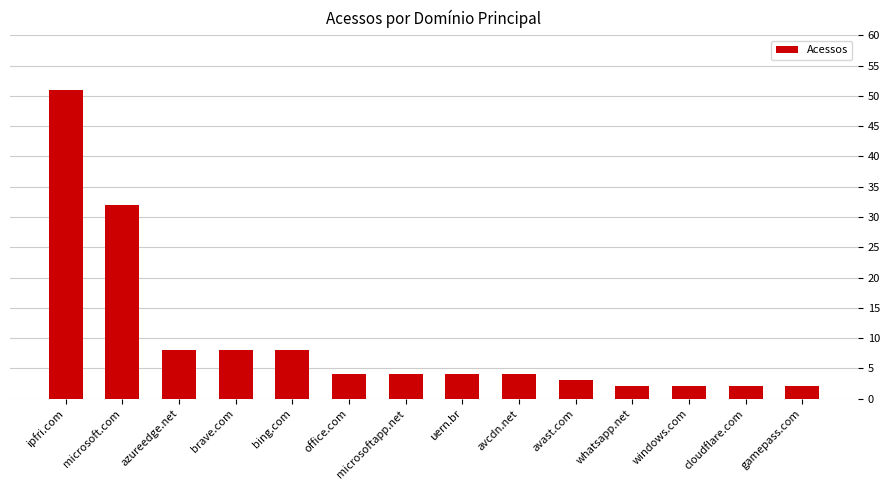

Reading right to left, transcribe all the data shown in this chart.

gamepass.com=2	cloudflare.com=2	windows.com=2	whatsapp.net=2	avast.com=3	avcdn.net=4	uern.br=4	microsoftapp.net=4	office.com=4	bing.com=8	brave.com=8	azureedge.net=8	microsoft.com=32	ipfri.com=51